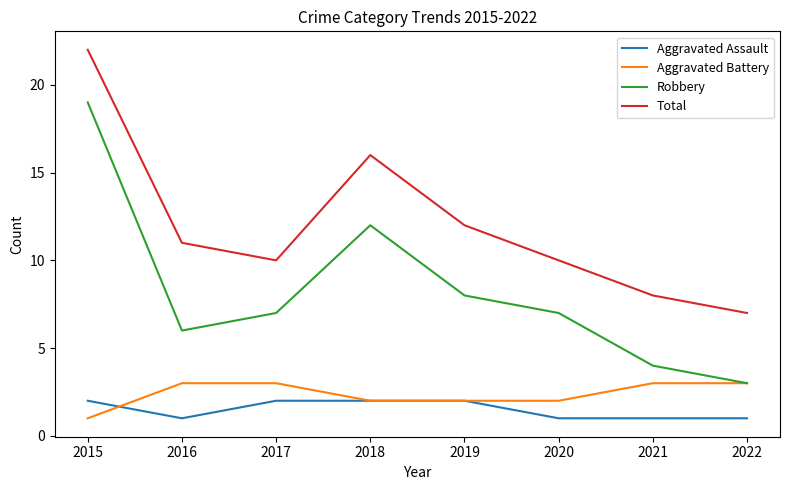

The value of Aggravated Assault at 2019 is 1. True or false?

False